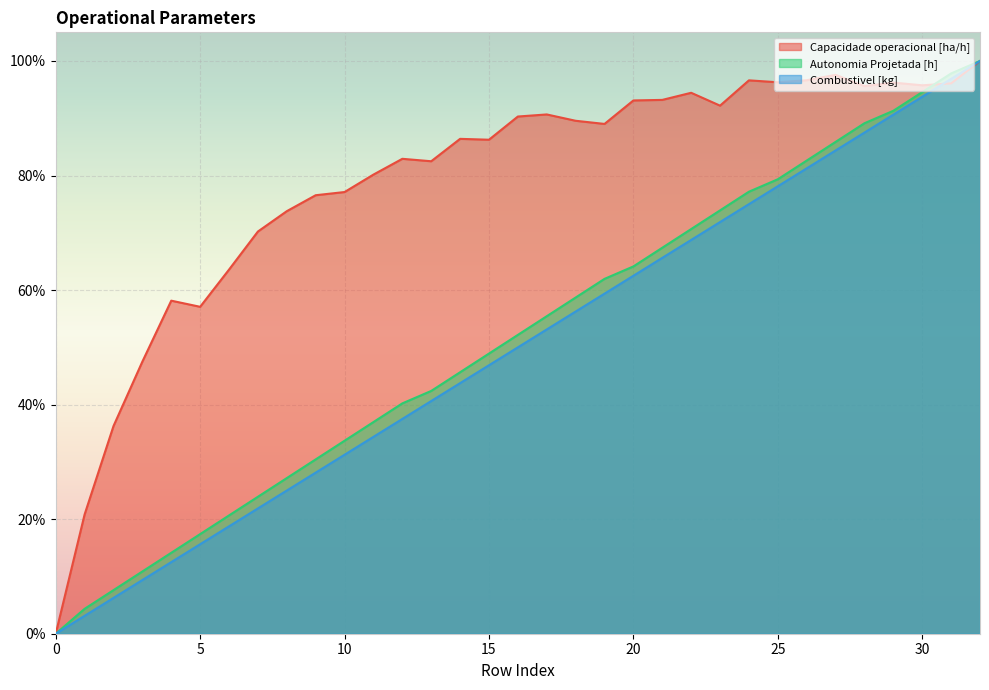

Reading left to right, transcribe all the data shown in this chart.

Capacidade operacional [ha/h]: 0.0	0.2	0.4	0.5	0.6	0.6	0.6	0.7	0.7	0.8	0.8	0.8	0.8	0.8	0.9	0.9	0.9	0.9	0.9	0.9	0.9	0.9	0.9	0.9	1.0	1.0	1.0	1.0	1.0	1.0	1.0	1.0	1.0
Autonomia Projetada [h]: 0.0	0.0	0.1	0.1	0.1	0.2	0.2	0.2	0.3	0.3	0.3	0.4	0.4	0.4	0.5	0.5	0.5	0.6	0.6	0.6	0.6	0.7	0.7	0.7	0.8	0.8	0.8	0.9	0.9	0.9	0.9	1.0	1.0
Combustivel [kg]: 0.0	0.0	0.1	0.1	0.1	0.2	0.2	0.2	0.2	0.3	0.3	0.3	0.4	0.4	0.4	0.5	0.5	0.5	0.6	0.6	0.6	0.7	0.7	0.7	0.7	0.8	0.8	0.8	0.9	0.9	0.9	1.0	1.0